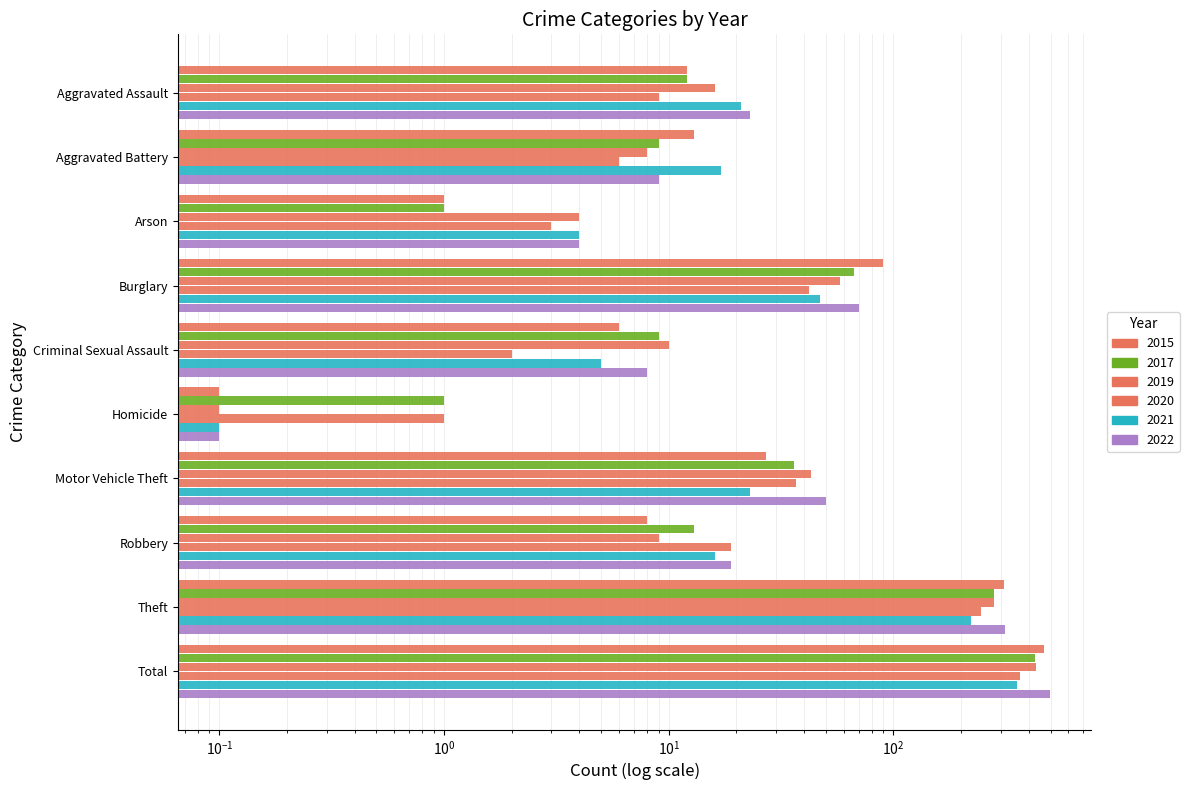

What is the label of the 2nd bar from the left?

Aggravated Battery